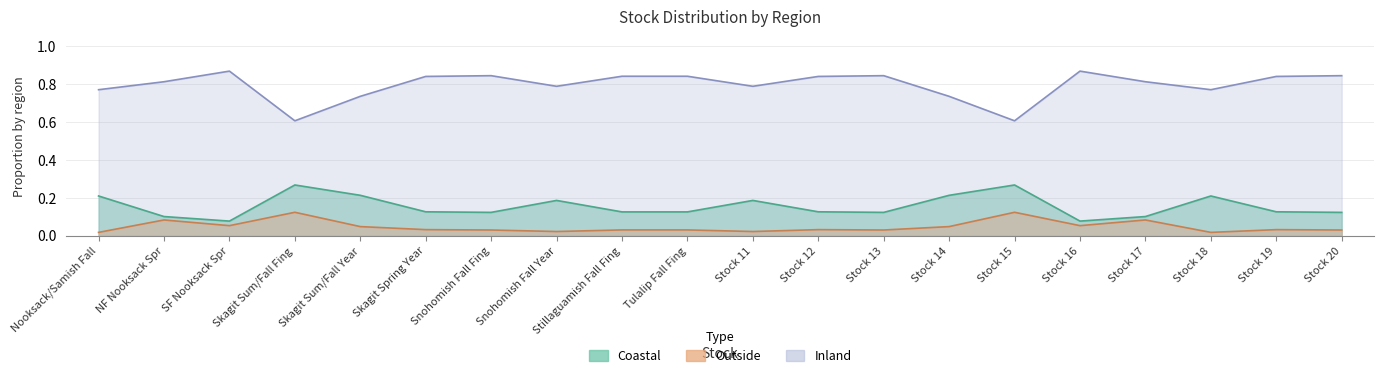

True or false: Inland has a value of 0.6 at Snohomish Fall Fing.

False